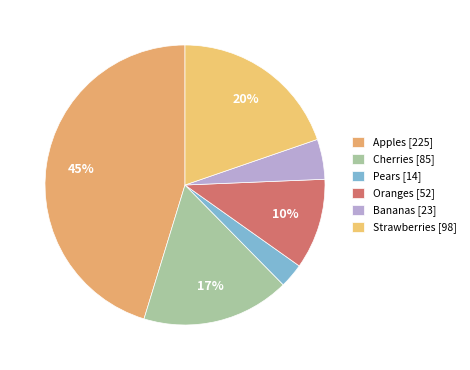

Which category has the smallest portion of the pie?

Pears